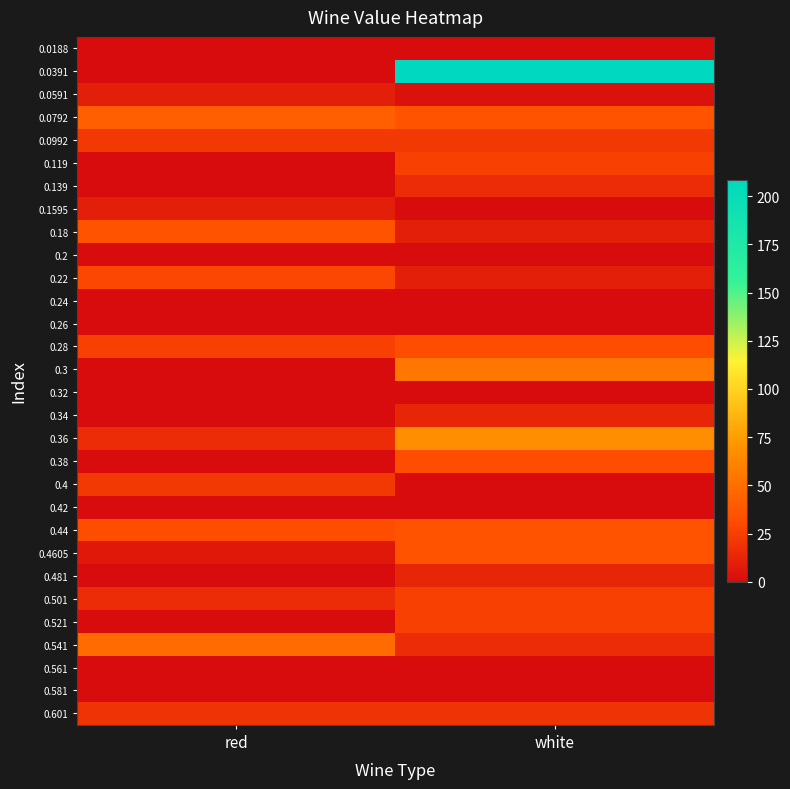

What is the greatest value displayed?

208.4